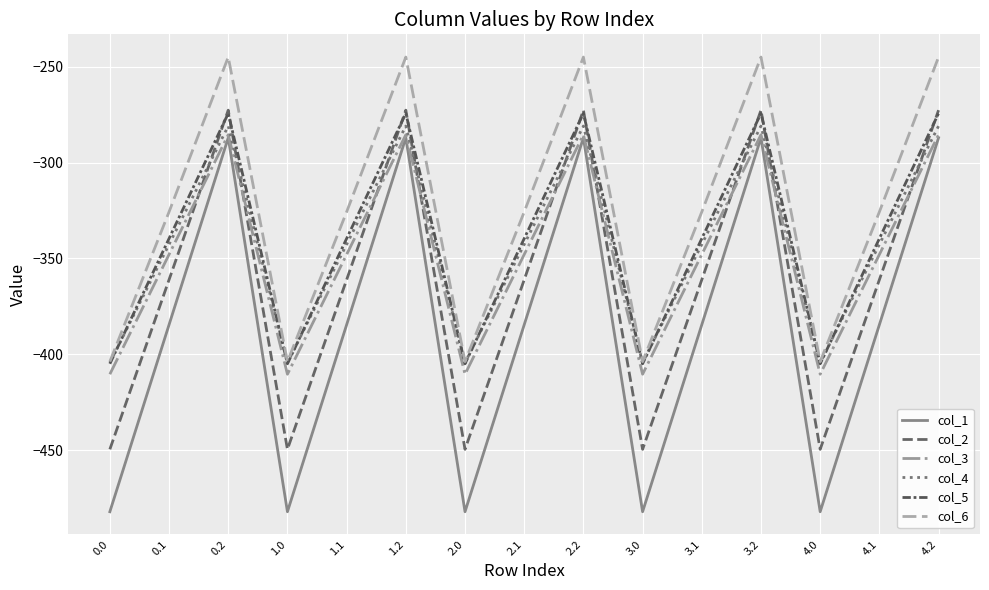

Reading left to right, extract all data points from this chart.

col_1: 0.0=-482.0	0.1=-384.6	0.2=-287.1	1.0=-482.0	1.1=-384.6	1.2=-287.1	2.0=-482.0	2.1=-384.6	2.2=-287.1	3.0=-482.0	3.1=-384.6	3.2=-287.1	4.0=-482.0	4.1=-384.6	4.2=-287.1
col_2: 0.0=-449.5	0.1=-361.1	0.2=-272.7	1.0=-449.5	1.1=-361.1	1.2=-272.7	2.0=-449.5	2.1=-361.1	2.2=-272.7	3.0=-449.5	3.1=-361.1	3.2=-272.7	4.0=-449.5	4.1=-361.1	4.2=-272.7
col_3: 0.0=-410.3	0.1=-347.9	0.2=-285.5	1.0=-410.3	1.1=-347.9	1.2=-285.5	2.0=-410.3	2.1=-347.9	2.2=-285.5	3.0=-410.3	3.1=-347.9	3.2=-285.5	4.0=-410.3	4.1=-347.9	4.2=-285.5
col_4: 0.0=-404.4	0.1=-342.7	0.2=-281.0	1.0=-404.4	1.1=-342.7	1.2=-281.0	2.0=-404.4	2.1=-342.7	2.2=-281.0	3.0=-404.4	3.1=-342.7	3.2=-281.0	4.0=-404.4	4.1=-342.7	4.2=-281.0
col_5: 0.0=-404.9	0.1=-339.6	0.2=-274.4	1.0=-404.9	1.1=-339.6	1.2=-274.4	2.0=-404.9	2.1=-339.6	2.2=-274.4	3.0=-404.9	3.1=-339.6	3.2=-274.4	4.0=-404.9	4.1=-339.6	4.2=-274.4
col_6: 0.0=-403.8	0.1=-325.7	0.2=-245.0	1.0=-403.8	1.1=-325.7	1.2=-245.0	2.0=-403.8	2.1=-325.7	2.2=-245.0	3.0=-403.8	3.1=-325.7	3.2=-245.0	4.0=-403.8	4.1=-325.7	4.2=-245.0